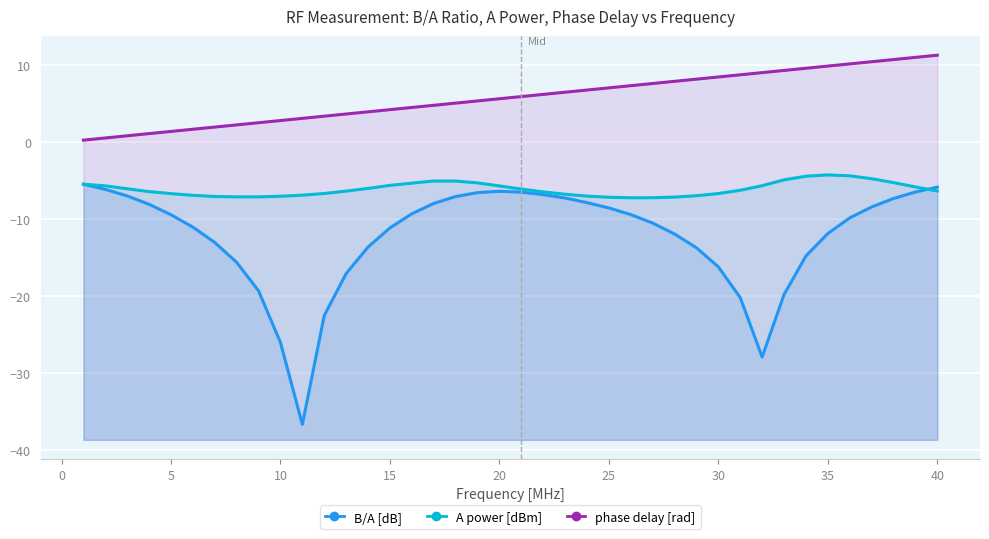

Rank the series by their maximum value, from highest to lowest.

phase delay [rad], A power [dBm], B/A [dB]